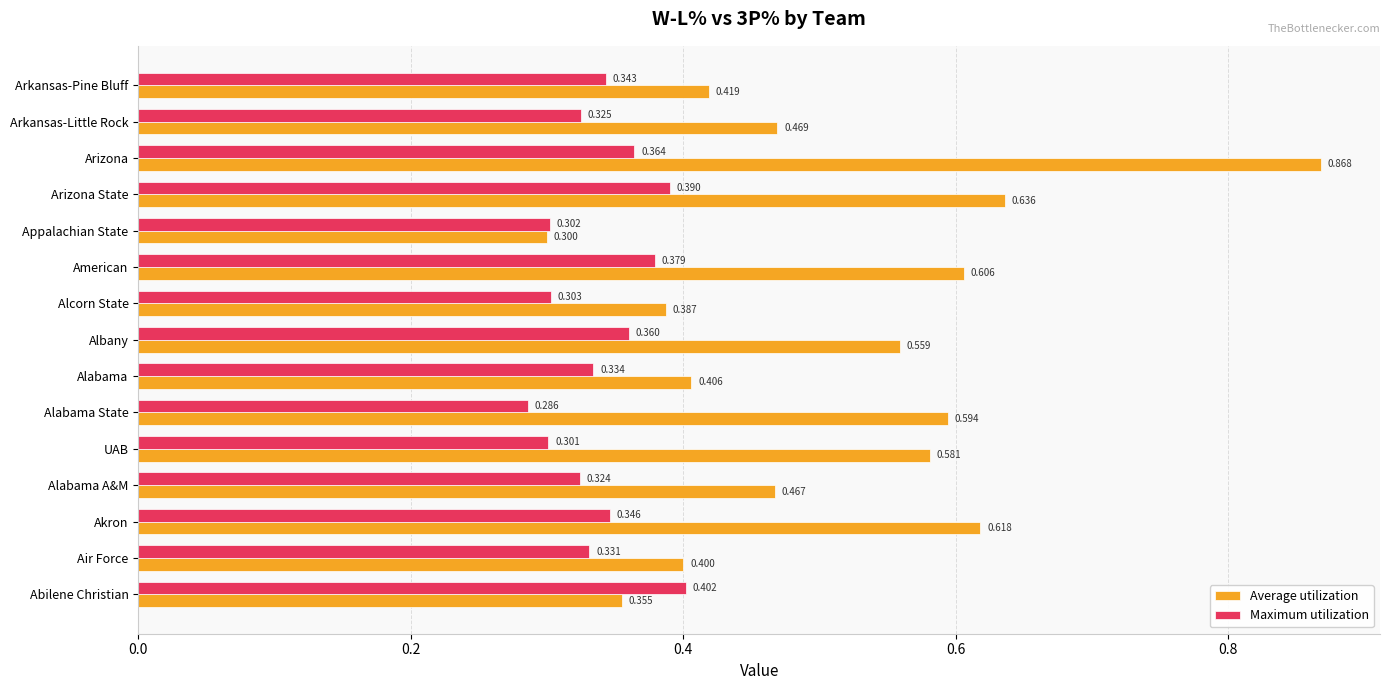

Which series has the largest range (max minus min)?

Average utilization